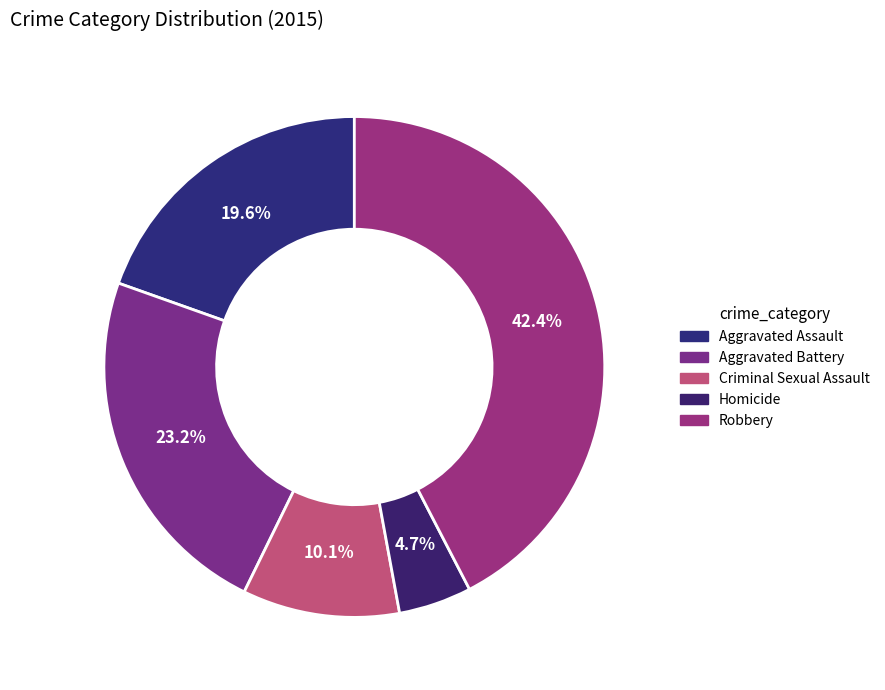

Combined, what portion of the pie is Aggravated Battery and Homicide?

27.9%